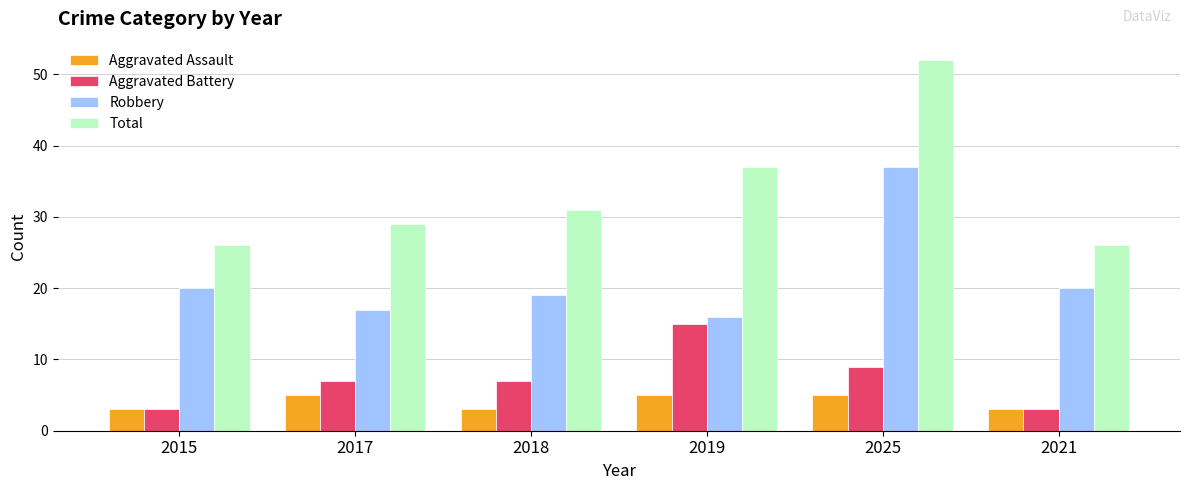

At which category is the sum across all series the highest?

2025